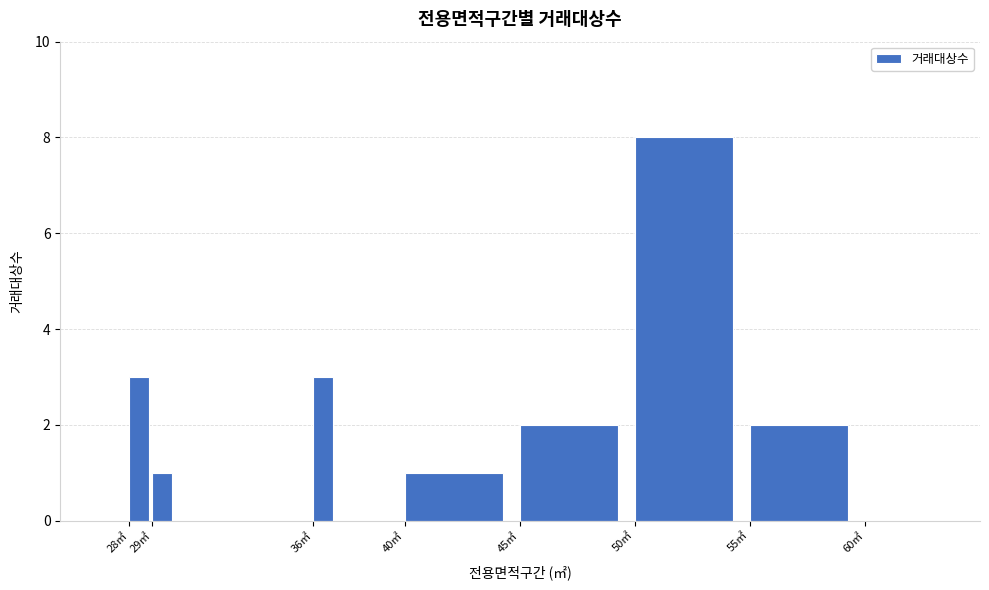

Reading left to right, extract all data points from this chart.

28㎡=3	29㎡=1	36㎡=3	40㎡=1	45㎡=2	50㎡=8	55㎡=2